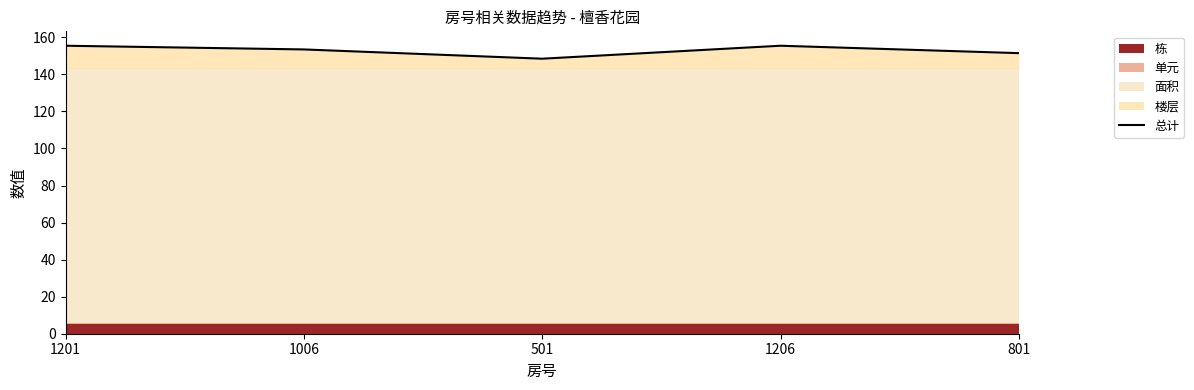

True or false: the data shows 215.7 at 1006.

False